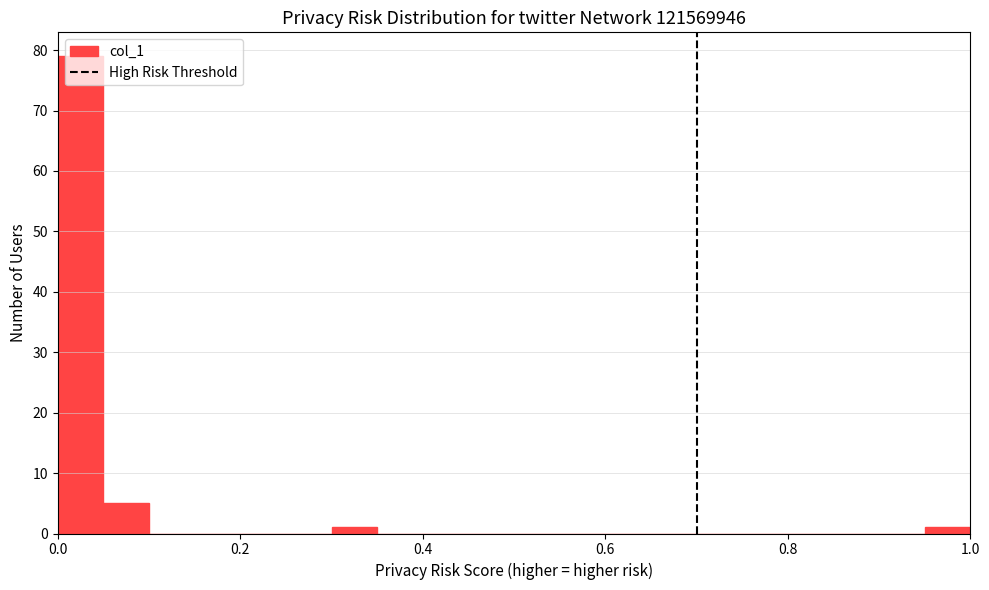

Read against the x-axis, roughly where is the centre of the tallest bar?

0.02